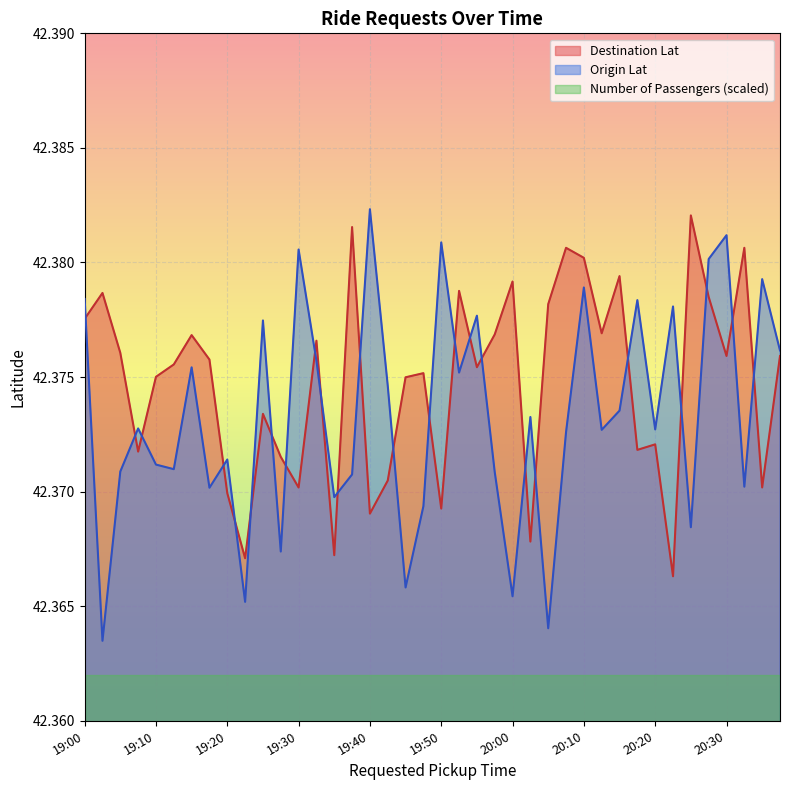

How many Destination Lat values are between 42 and 43?

40